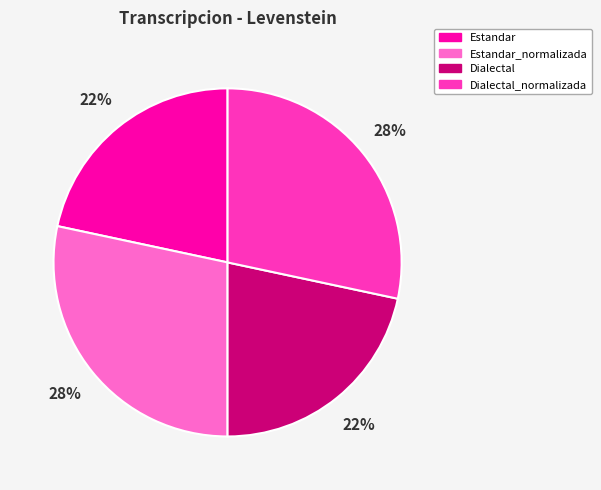

To the nearest percent, what is the combined percentage of Estandar and Dialectal_normalizada?

50%